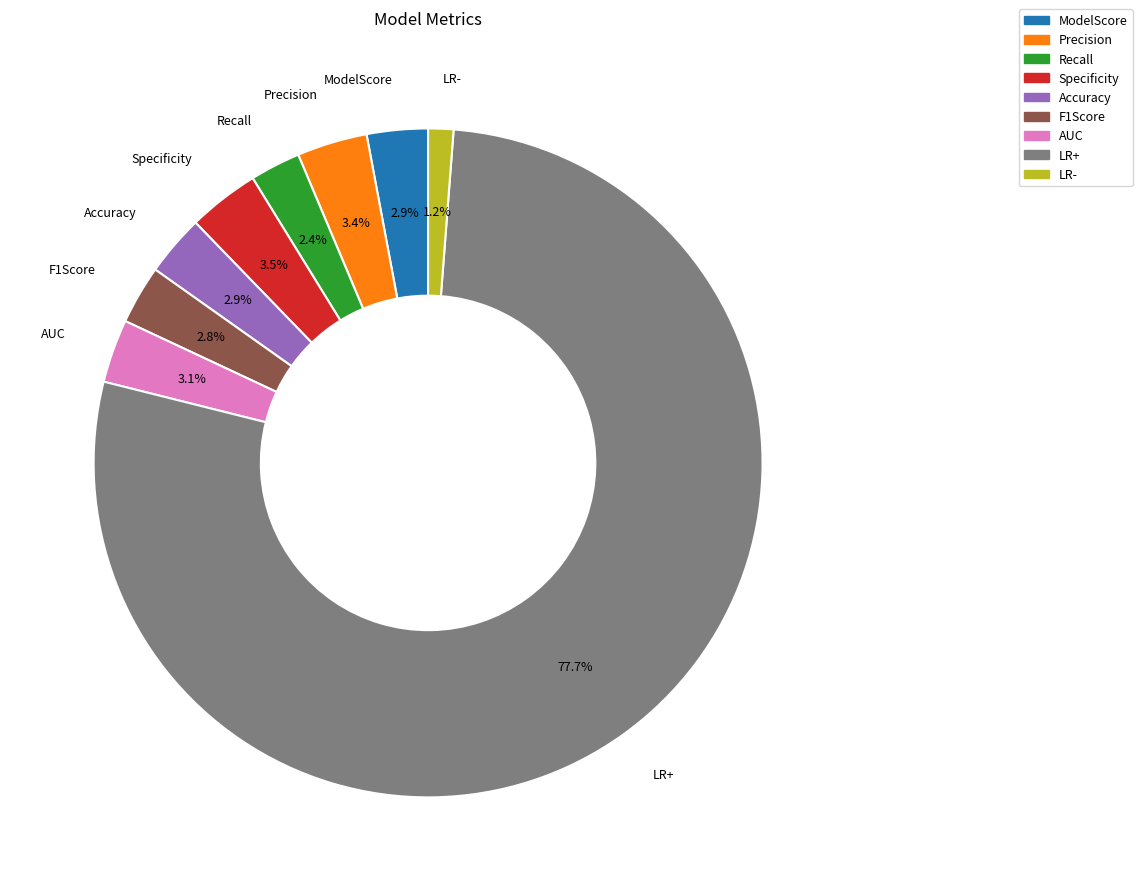

What is the majority slice?

LR+